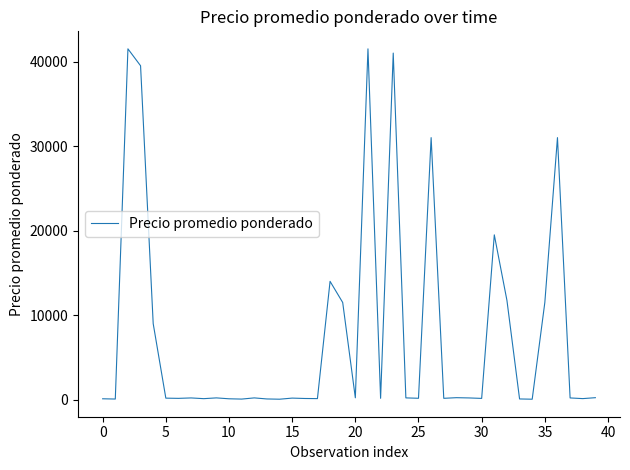

What is the difference between the maximum and minimum values?

41440